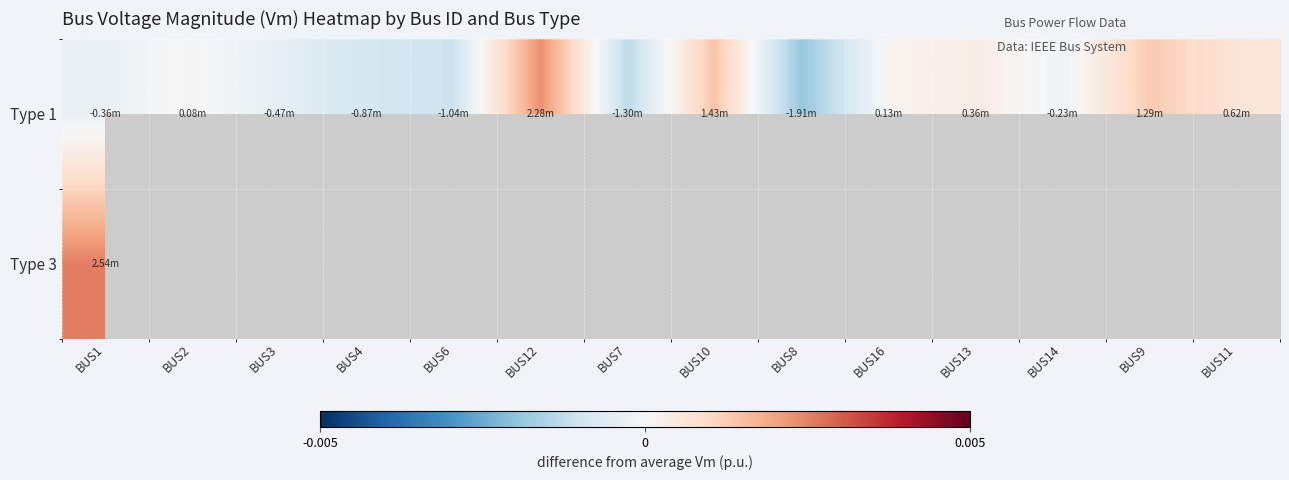

At which category is the sum across all series the highest?

BUS1